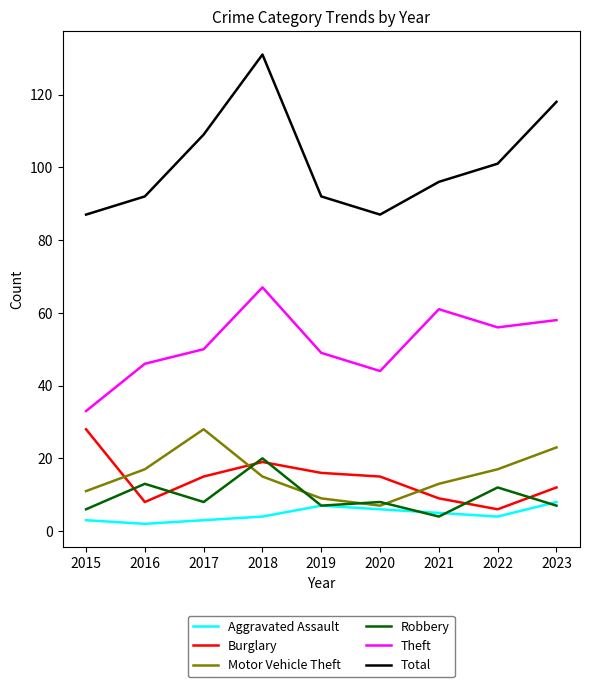

Read the Motor Vehicle Theft value at 2023.

23